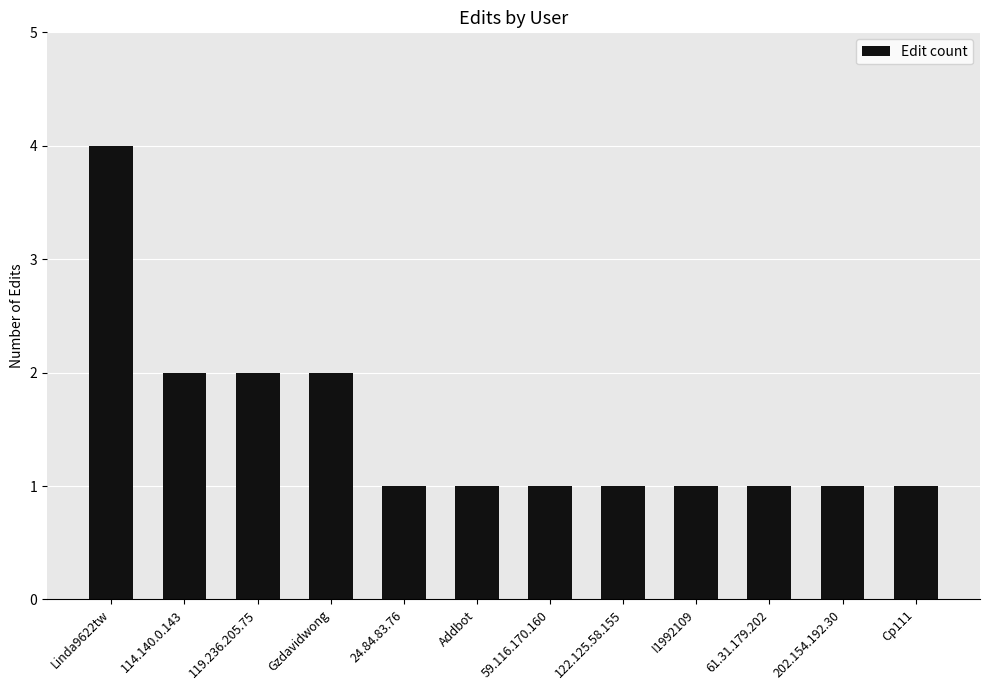

Are the bars grouped side by side (vs. stacked)?

No